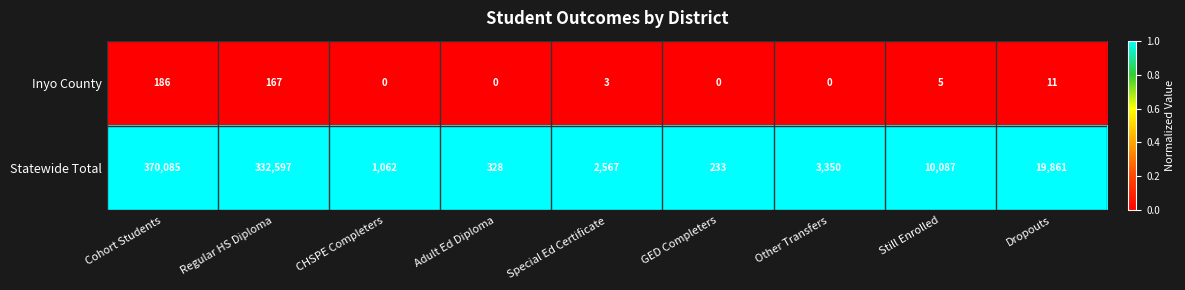

How many distinct data groups are displayed?

2